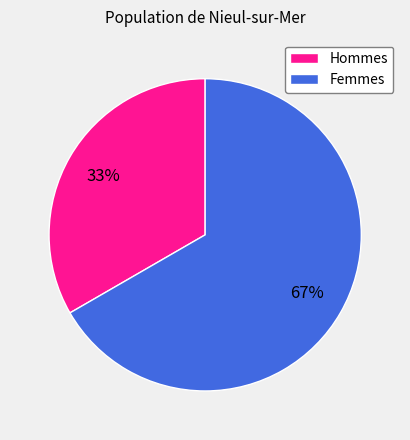

Count the number of slices in the pie.

2